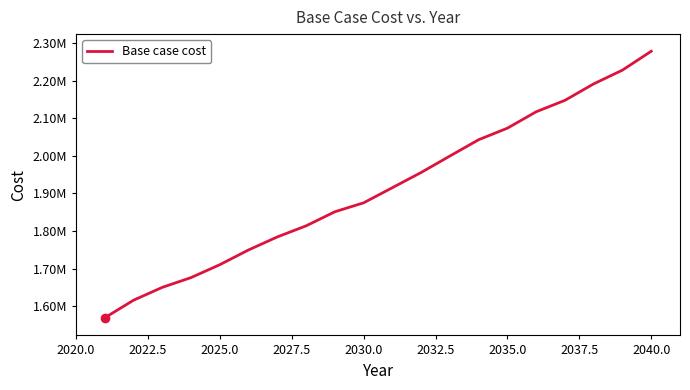

Does the chart have visible grid lines?

No